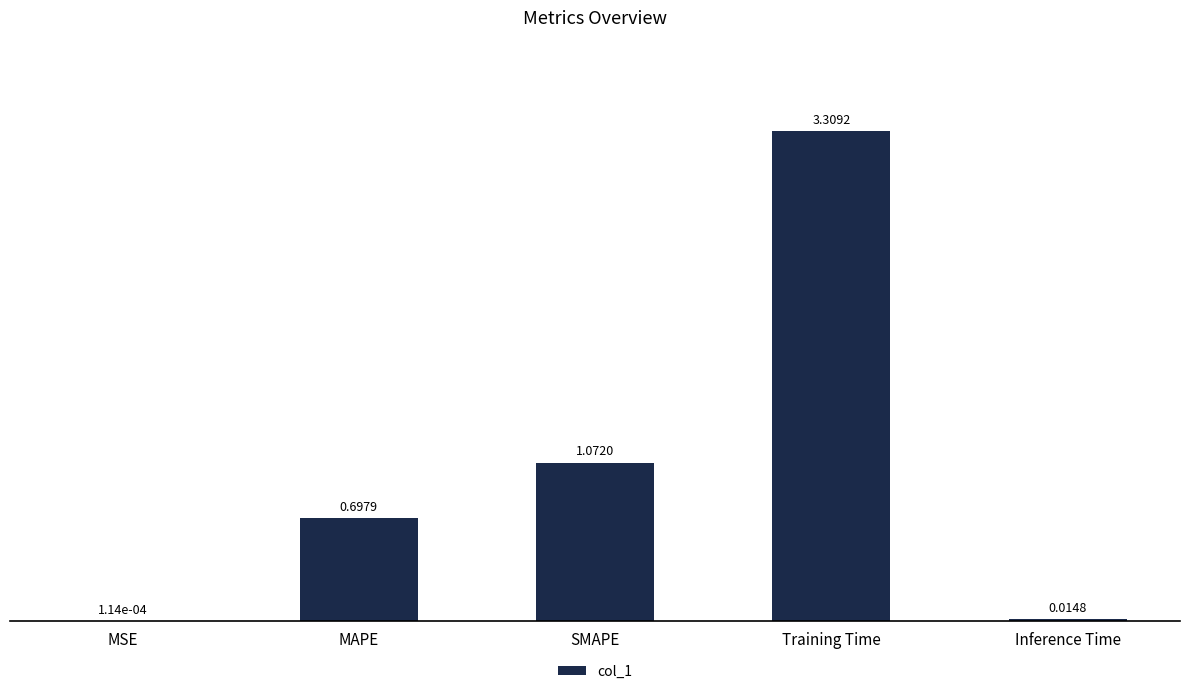

Which label corresponds to the largest value in the chart?

Training Time